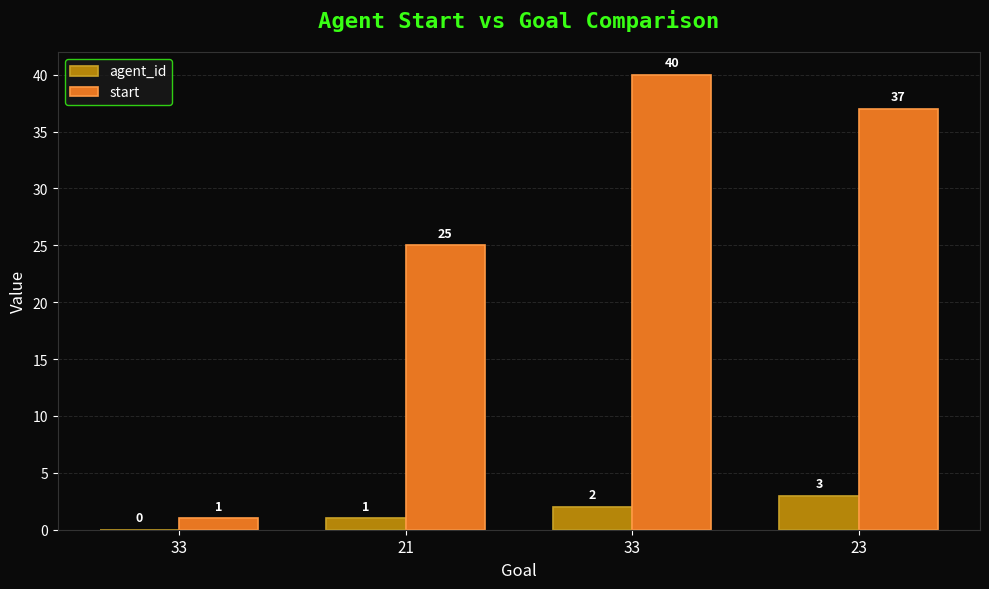

Count the number of categories in the chart.

4